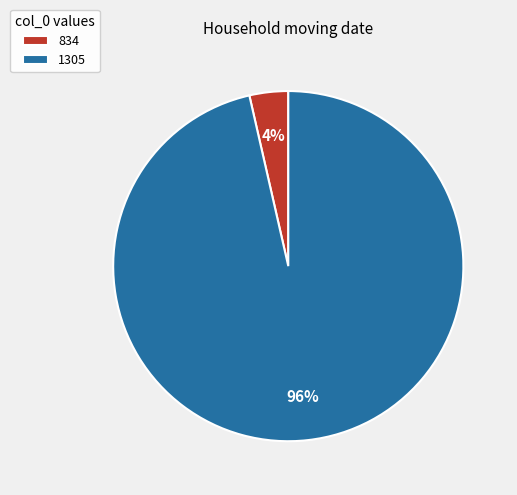

Is it true that 1305 is 90% of the pie?

False